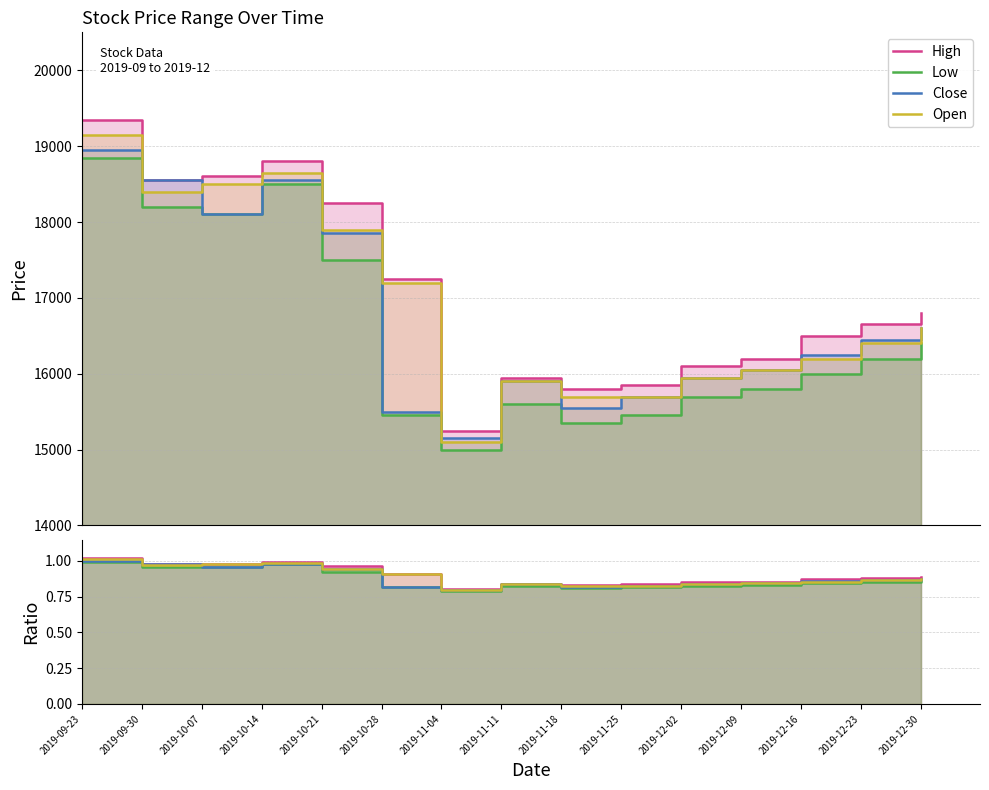

Reading left to right, list all the values displayed in this chart.

High: 1.0	1.0	1.0	1.0	1.0	0.9	0.8	0.8	0.8	0.8	0.8	0.9	0.9	0.9	0.9
Low: 1.0	1.0	1.0	1.0	0.9	0.8	0.8	0.8	0.8	0.8	0.8	0.8	0.8	0.9	0.9
Close: 1.0	1.0	1.0	1.0	0.9	0.8	0.8	0.8	0.8	0.8	0.8	0.8	0.9	0.9	0.9
Open: 1.0	1.0	1.0	1.0	0.9	0.9	0.8	0.8	0.8	0.8	0.8	0.8	0.9	0.9	0.9